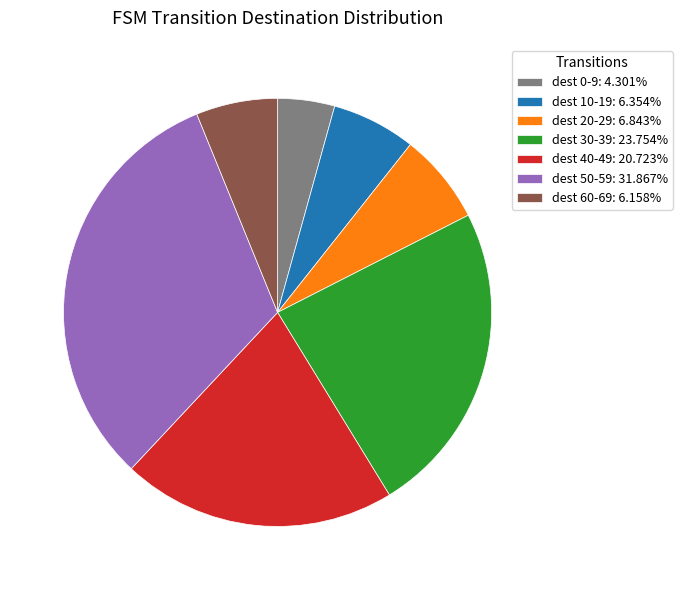

Approximately how many times larger is the value at dest 50-59: 31.867% compared to dest 60-69: 6.158%?

5.2